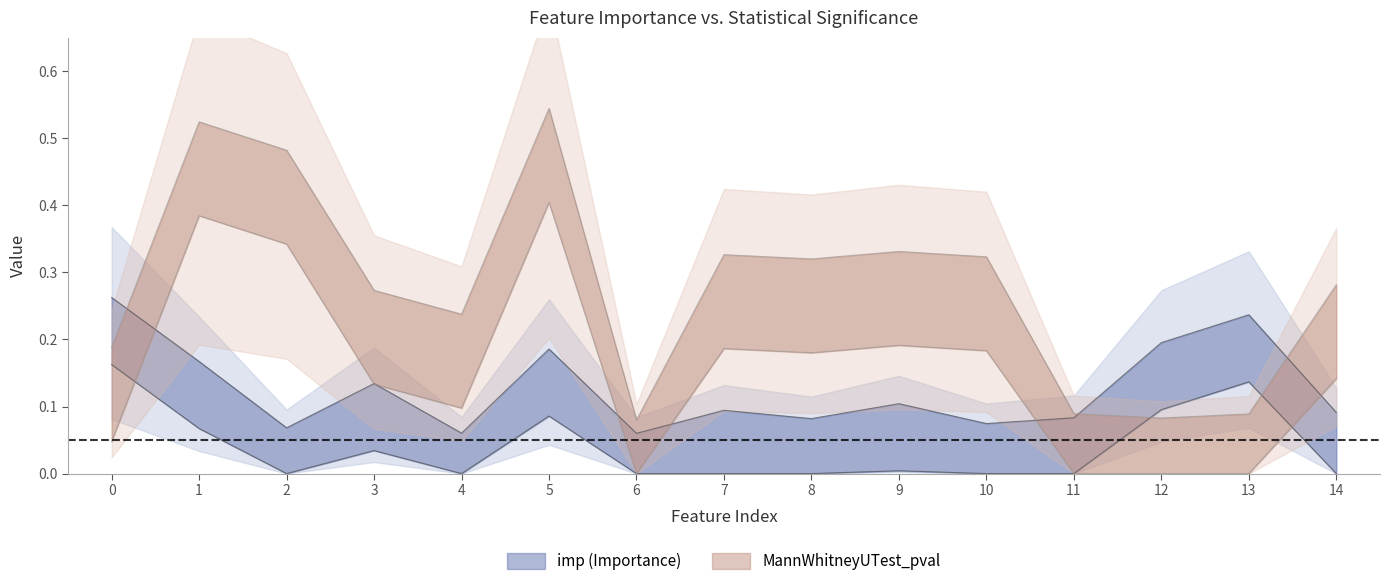

True or false: imp and MannWhitneyUTest_pval intersect in this chart.

True